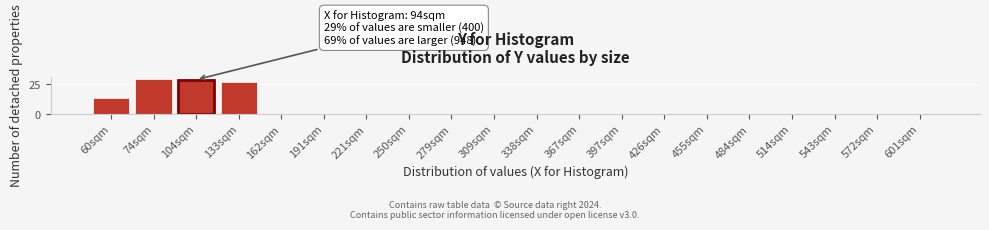

Reading left to right, transcribe all the data shown in this chart.

60sqm=14	74sqm=30	104sqm=29	133sqm=27	162sqm=0	191sqm=0	221sqm=0	250sqm=0	279sqm=0	309sqm=0	338sqm=0	367sqm=0	397sqm=0	426sqm=0	455sqm=0	484sqm=0	514sqm=0	543sqm=0	572sqm=0	601sqm=0